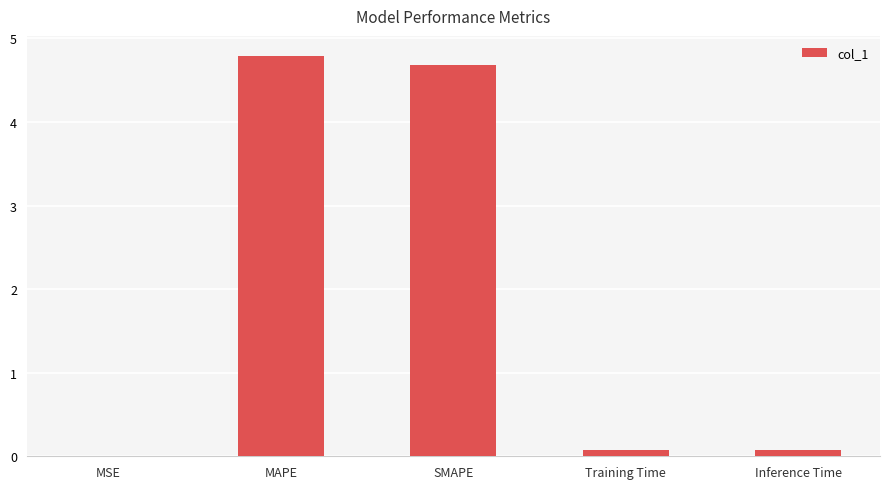

The value at MSE is 0.0. True or false?

True